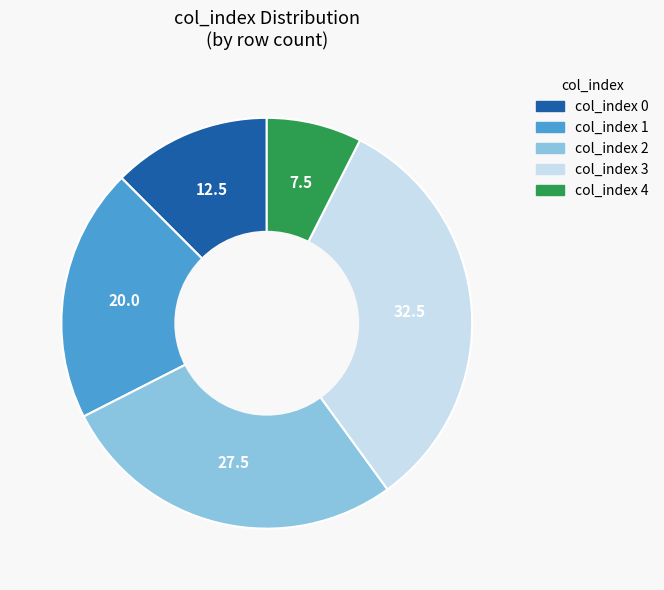

Does any single category account for the majority?

No